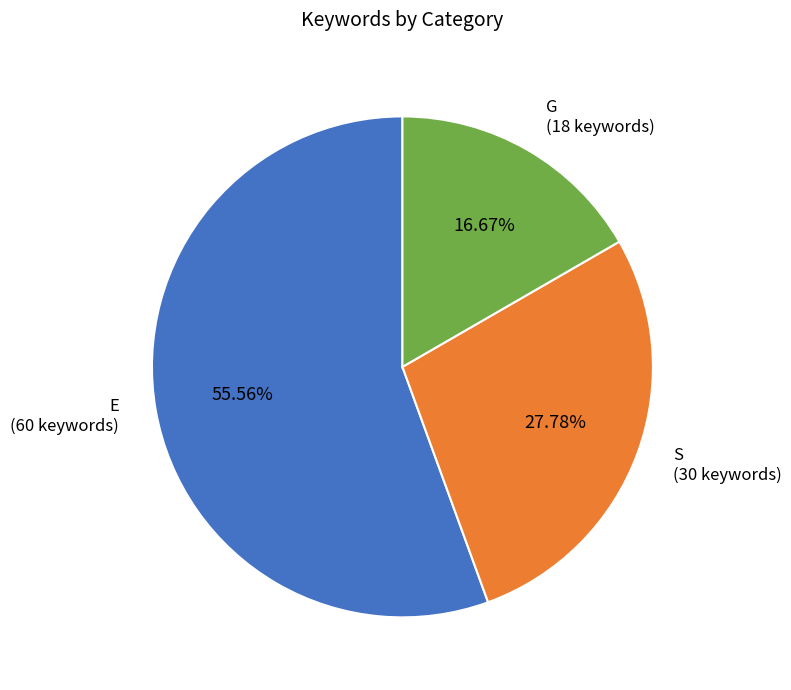

Is there any slice that represents more than half of the pie?

Yes